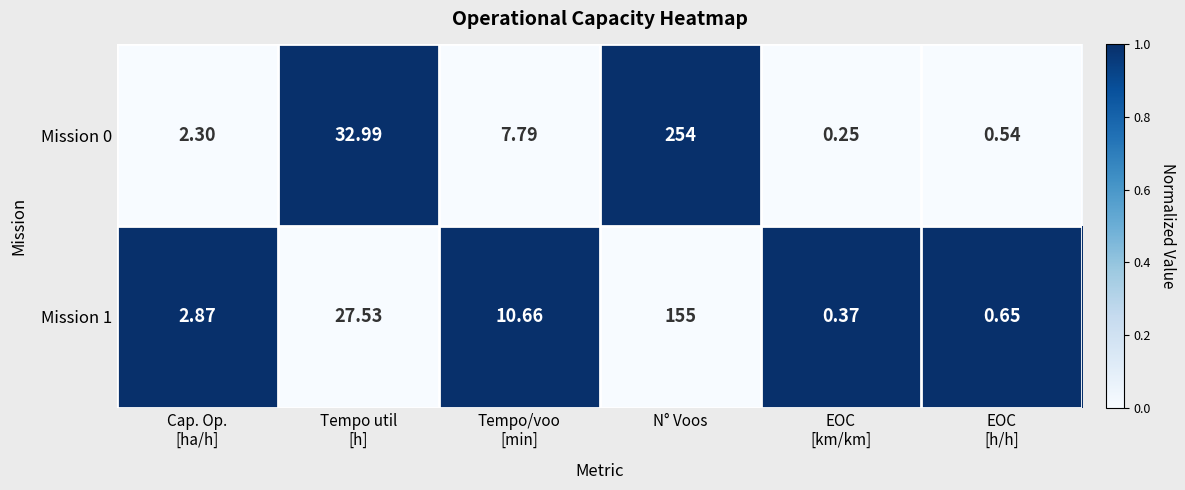

What is the total value across all series at EOC
[km/km]?

0.6